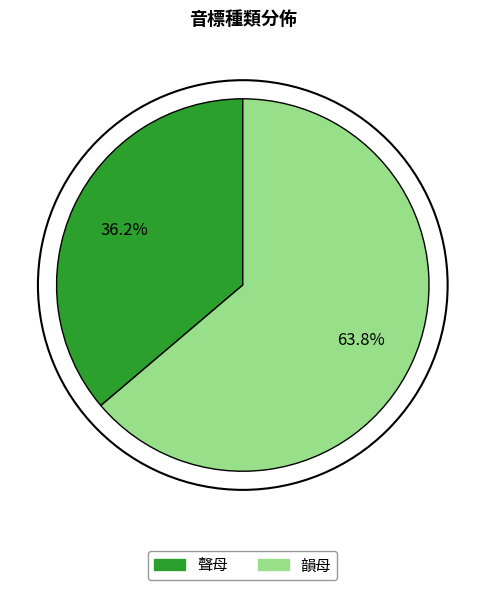

Rank the categories by value from highest to lowest.

韻母, 聲母